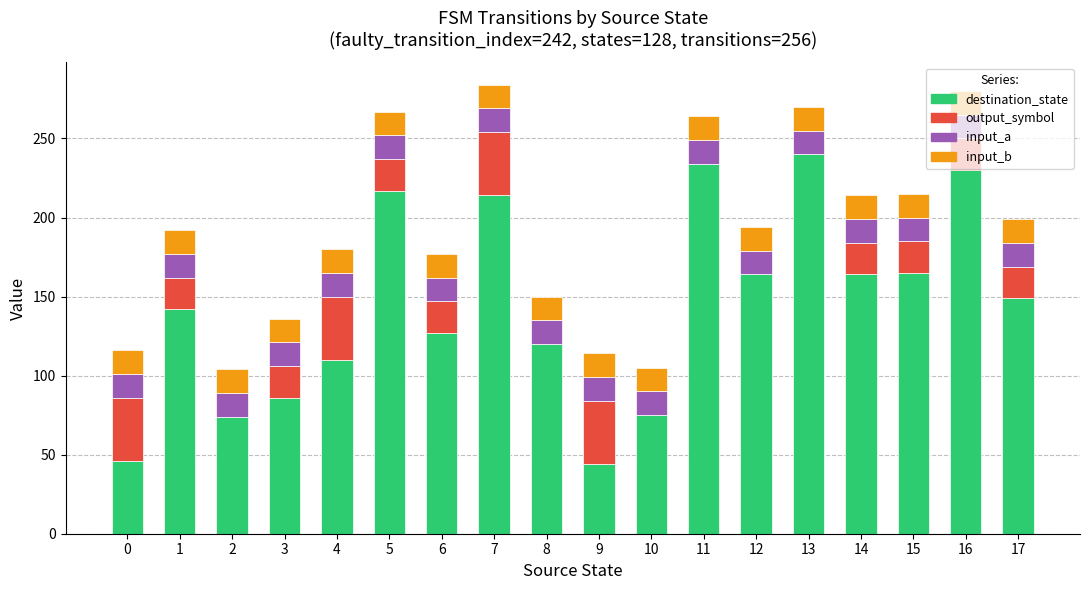

At which label does destination_state reach its peak?

13